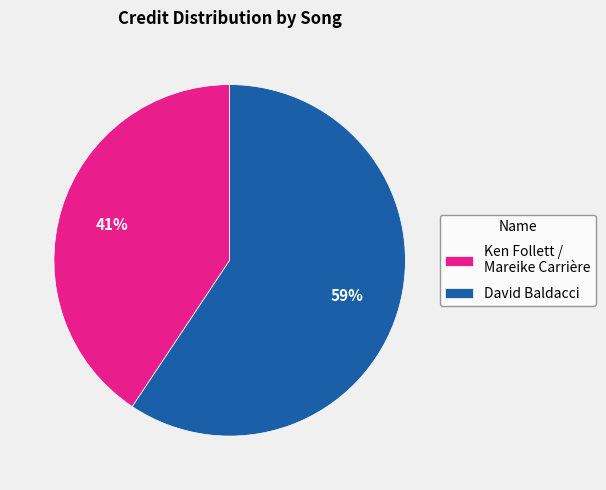

Count the number of slices in the pie.

2